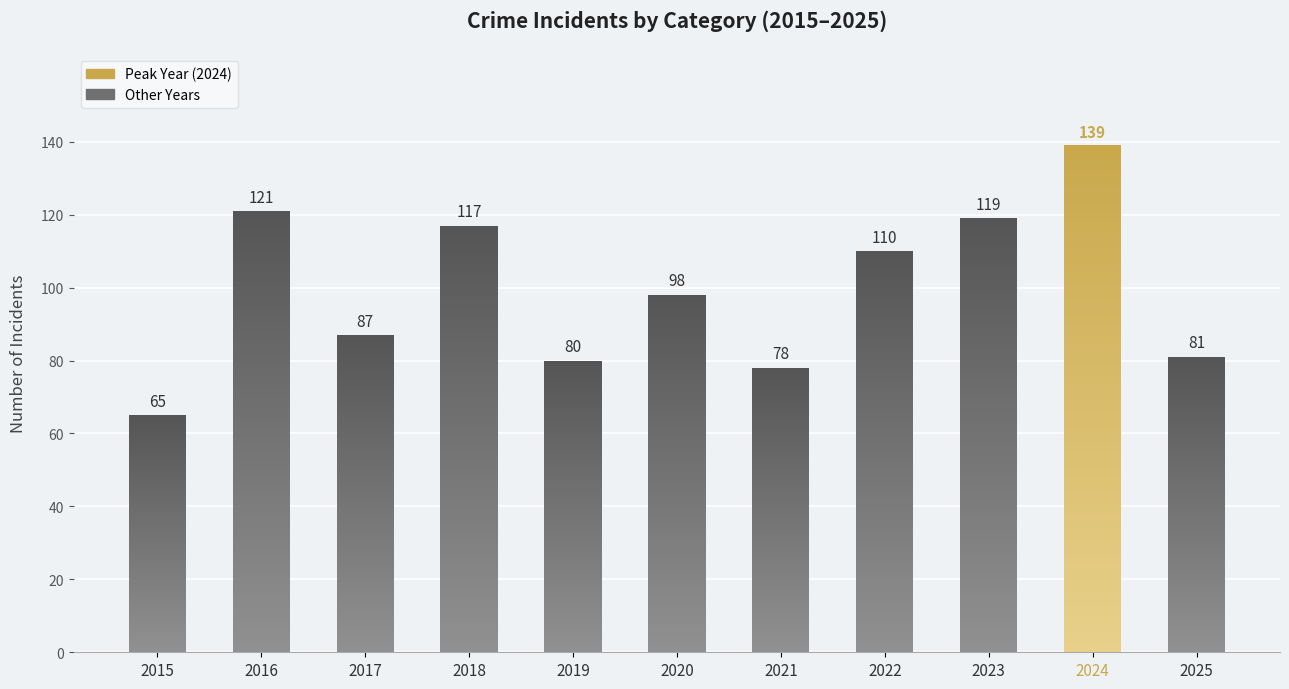

The value of Robbery at 2024 is 96. True or false?

False